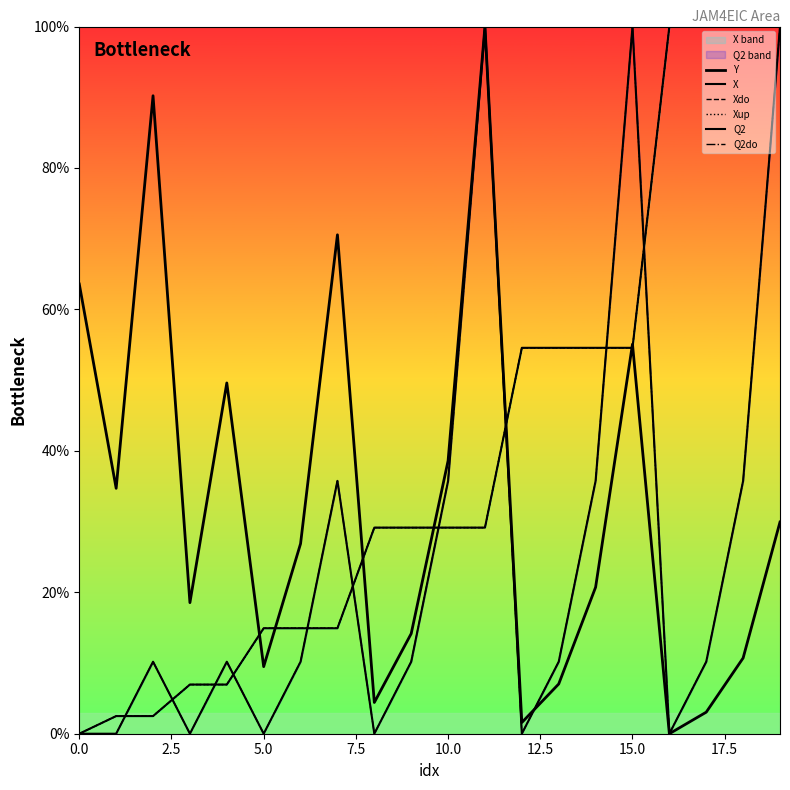

How many values in the Xup series exceed 0?

19